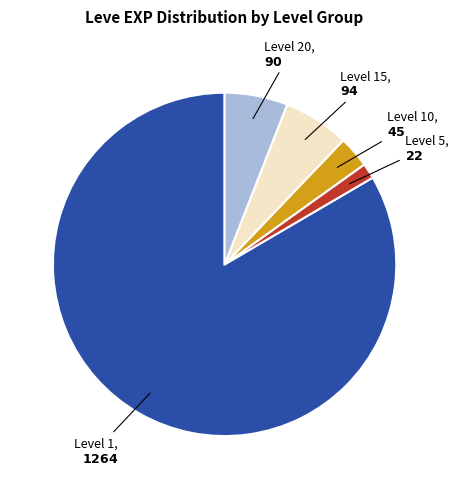

How many segments does this pie chart have?

5